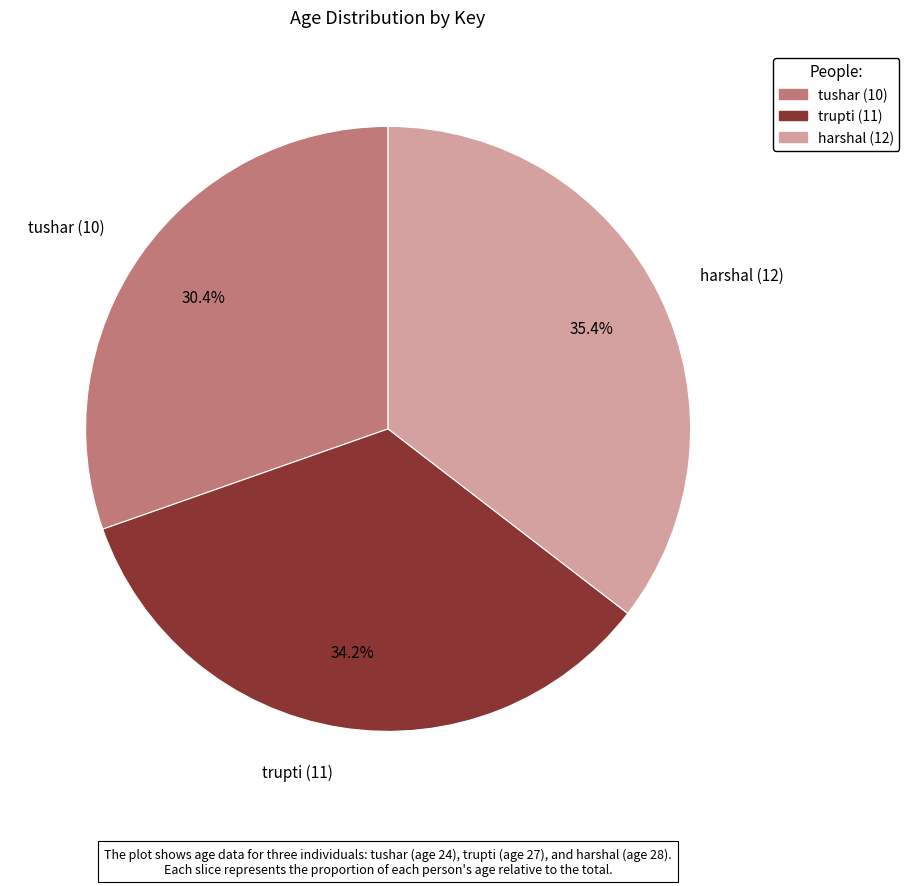

Combined, what portion of the pie is harshal (12) and trupti (11)?

69.6%